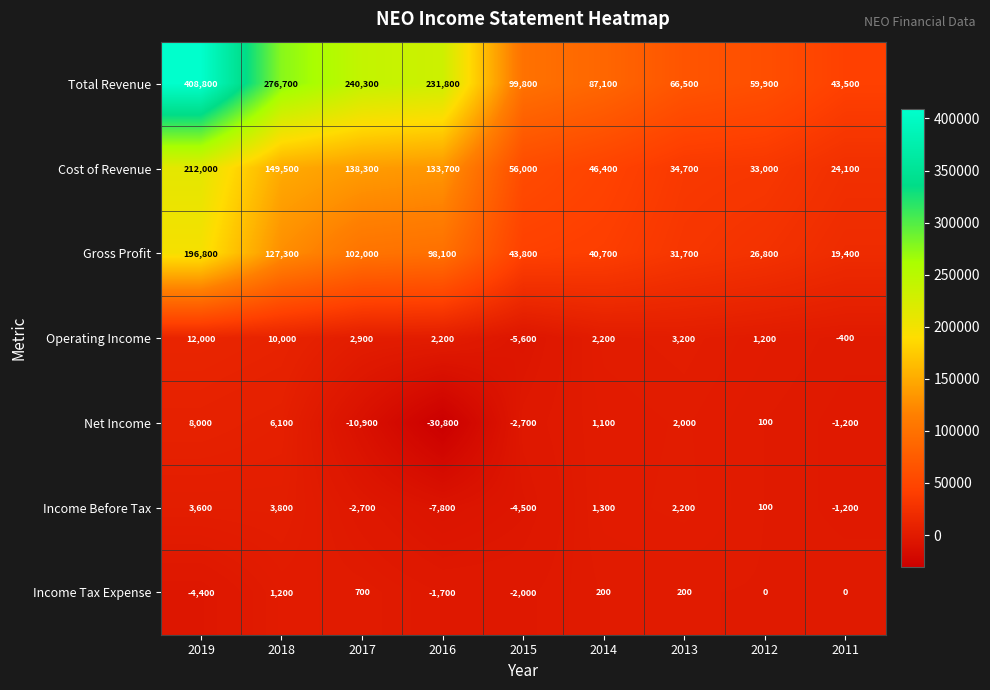

What is the approximate value of Cost of Revenue at 2018, to the nearest 50?

149500